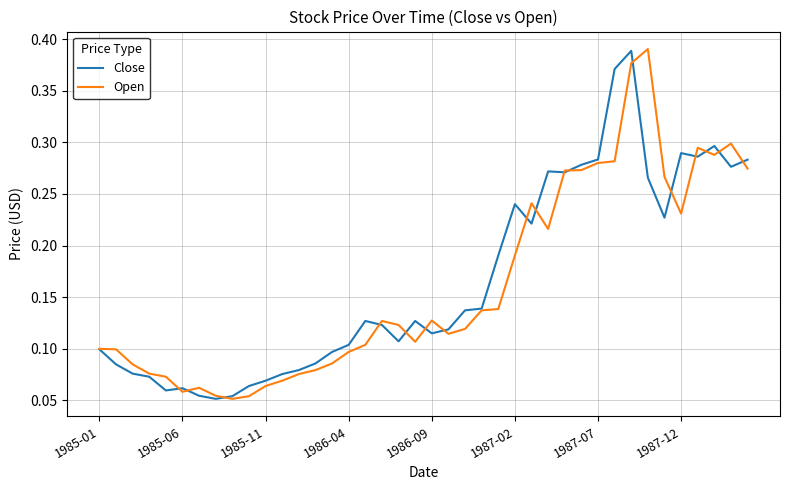

Reading left to right, extract all data points from this chart.

Close: 0.1	0.1	0.1	0.1	0.1	0.1	0.1	0.1	0.1	0.1	0.1	0.1	0.1	0.1	0.1	0.1	0.1	0.1	0.1	0.1	0.1	0.1	0.1	0.1	0.2	0.2	0.2	0.3	0.3	0.3	0.3	0.4	0.4	0.3	0.2	0.3	0.3	0.3	0.3	0.3
Open: 0.1	0.1	0.1	0.1	0.1	0.1	0.1	0.1	0.1	0.1	0.1	0.1	0.1	0.1	0.1	0.1	0.1	0.1	0.1	0.1	0.1	0.1	0.1	0.1	0.1	0.2	0.2	0.2	0.3	0.3	0.3	0.3	0.4	0.4	0.3	0.2	0.3	0.3	0.3	0.3